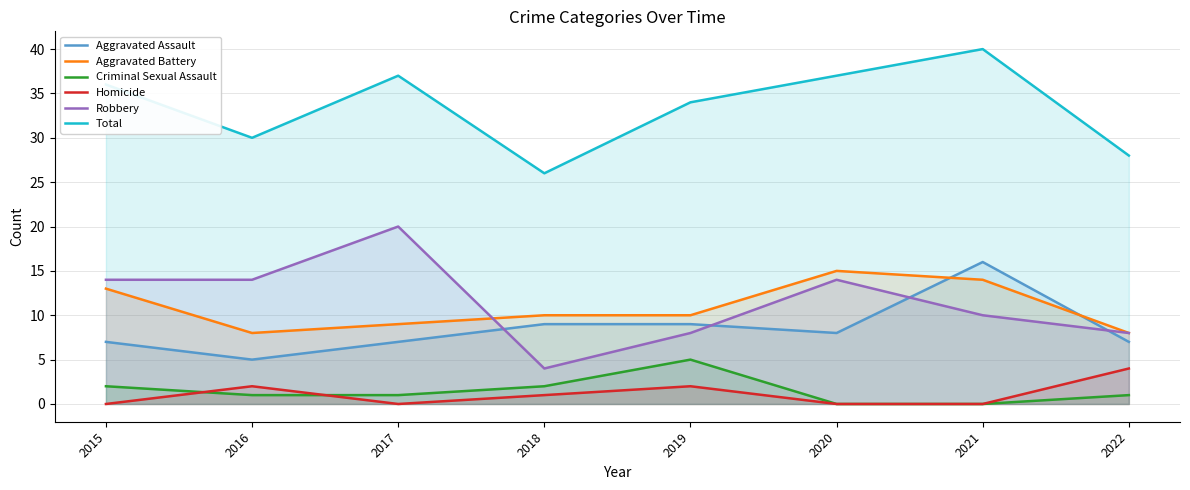

The value of Aggravated Battery at 2020 is 15. True or false?

True